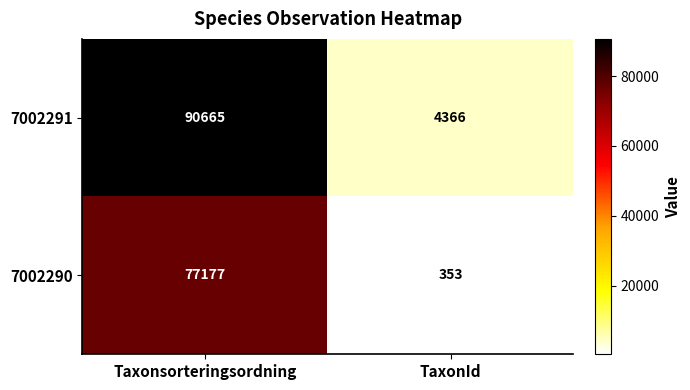

What value does the 7002290 series have at TaxonId?

353